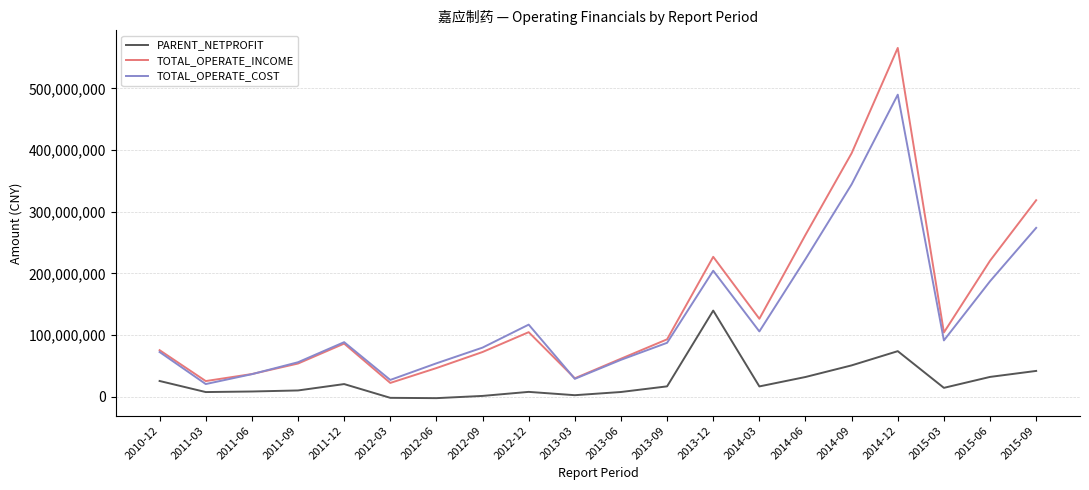

True or false: TOTAL_OPERATE_INCOME and PARENT_NETPROFIT intersect in this chart.

False